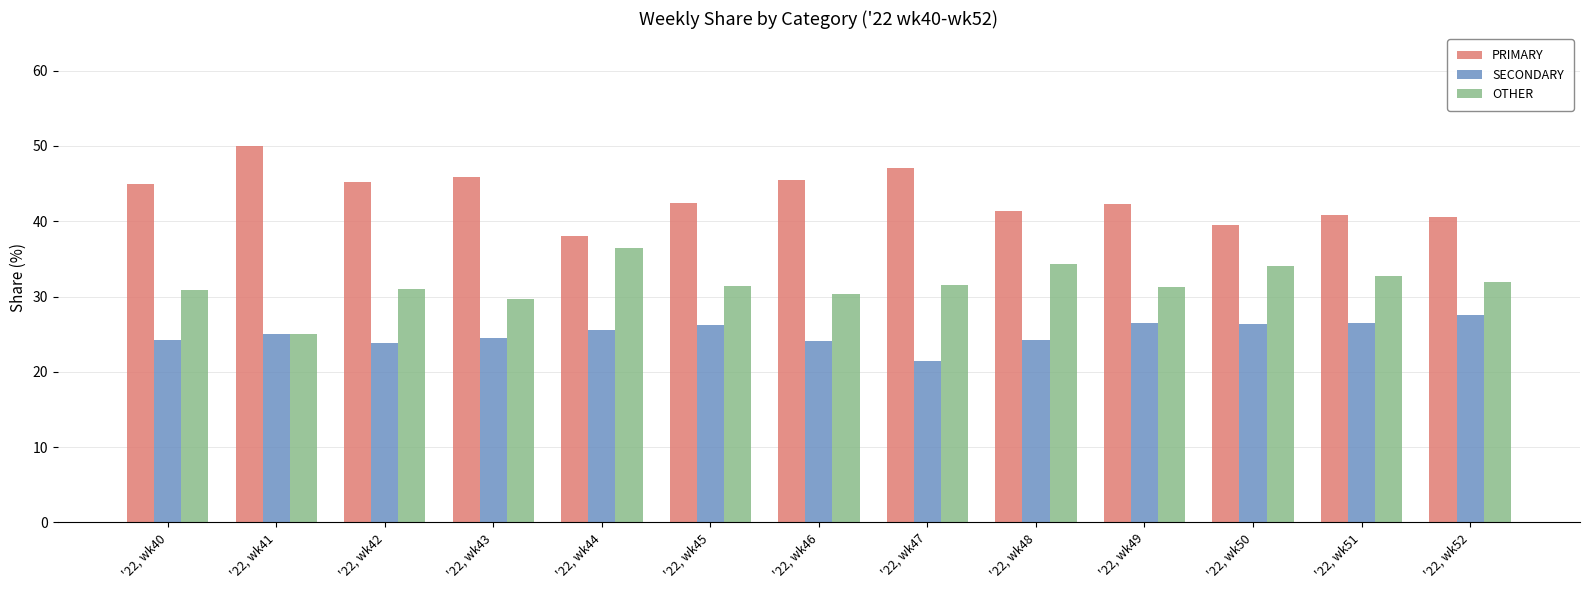

Count the number of data series in this chart.

3